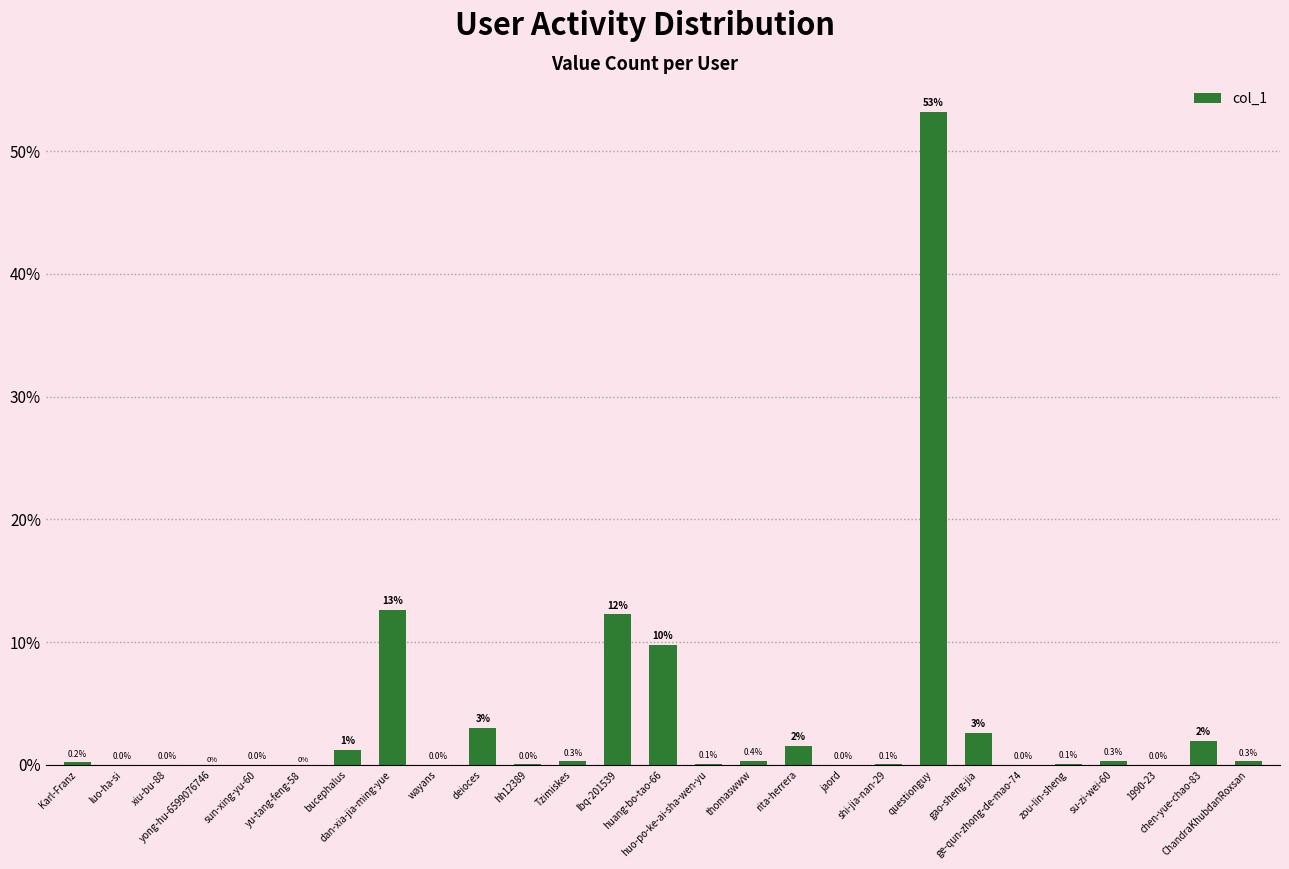

What is the greatest value displayed?

53.2